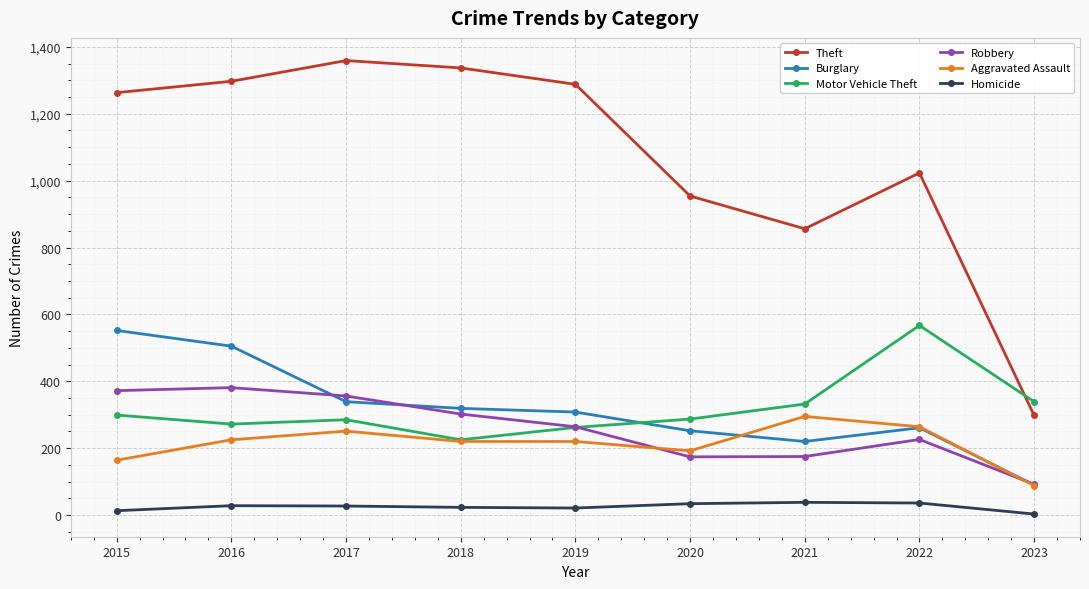

What is the total value across all series at 2023?

910